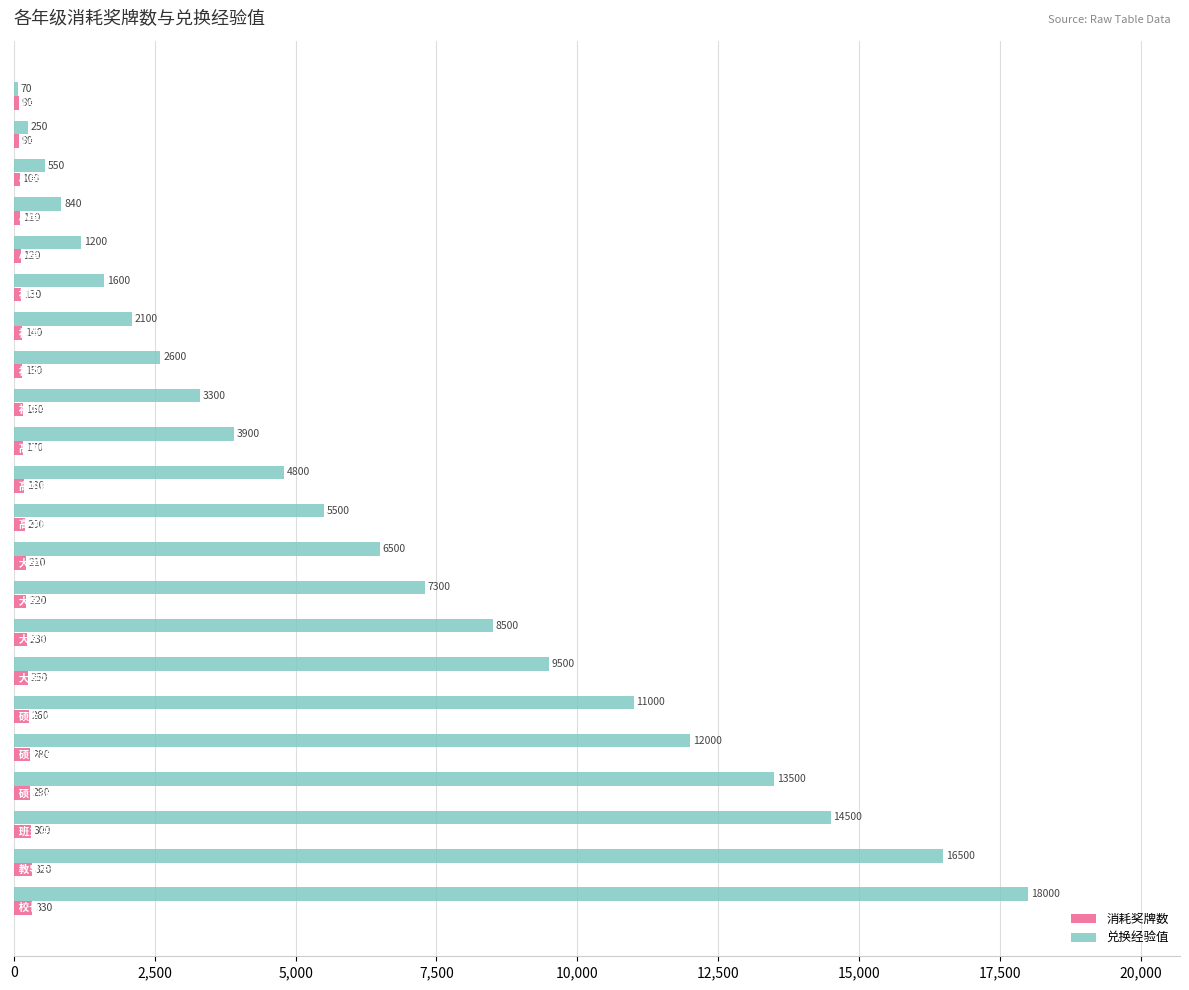

What is the minimum value shown in the chart?

70